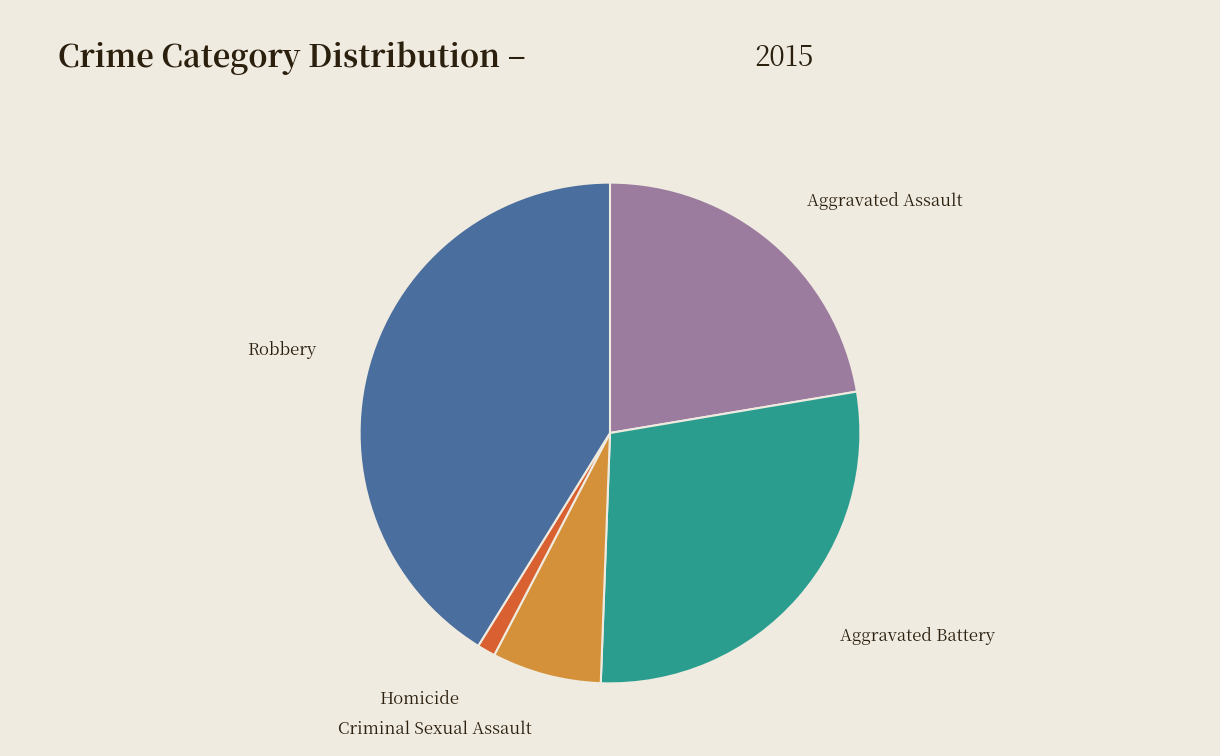

What is the largest slice in the pie chart?

Robbery